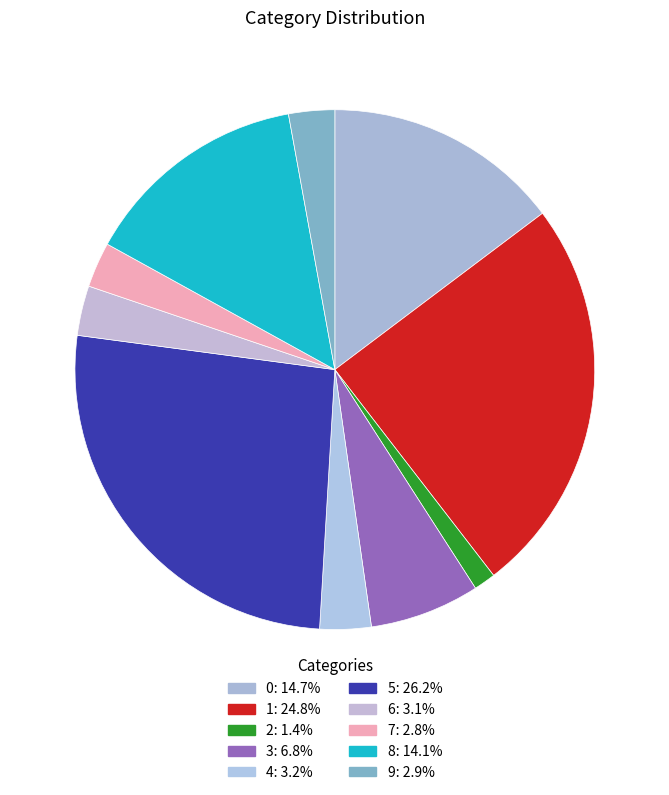

How many segments does this pie chart have?

10